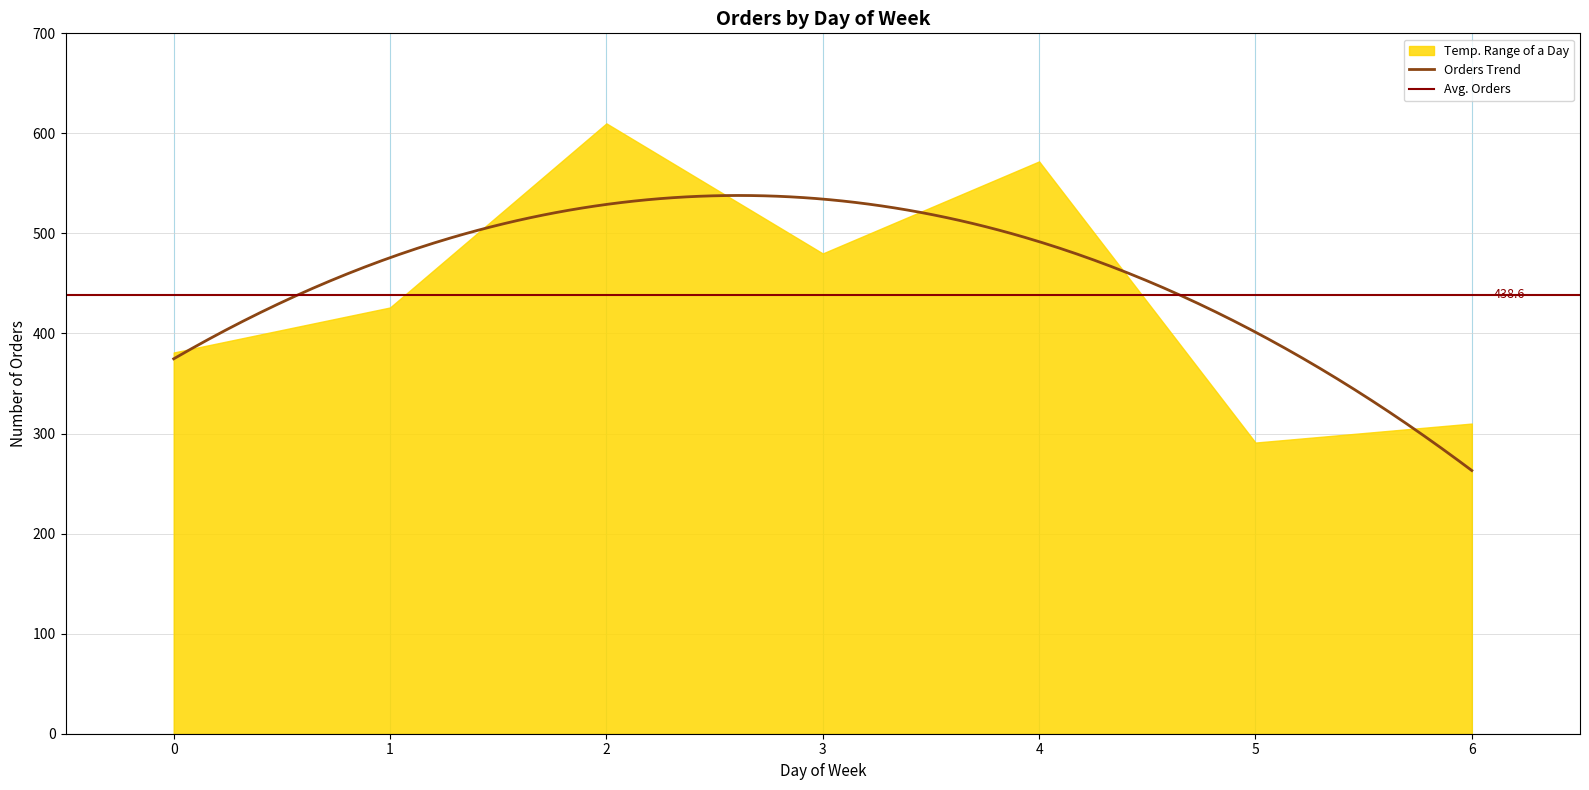

Between 1 and 3, which is larger?

3